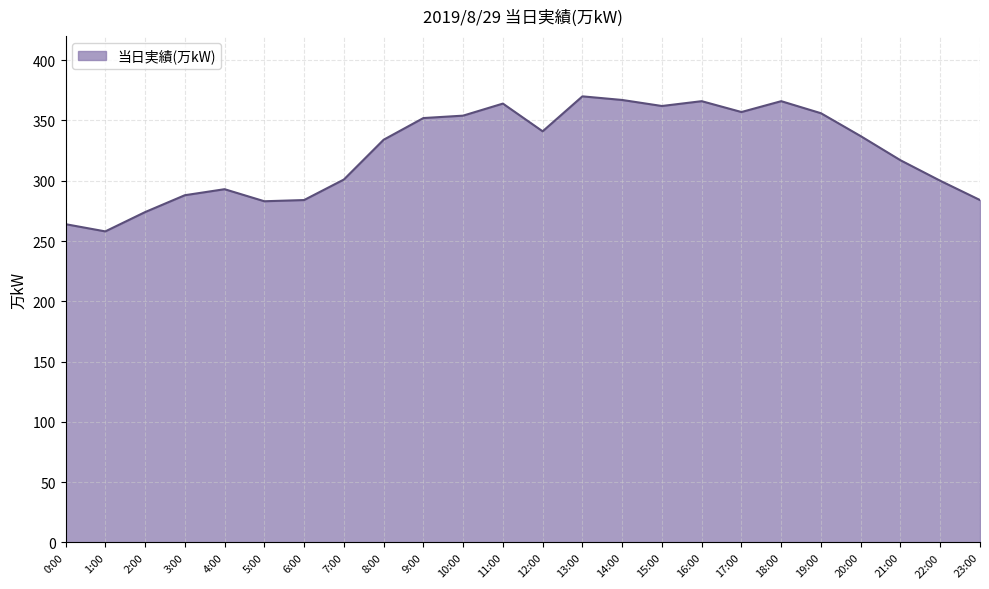

Approximately how many times larger is the value at 19:00 compared to 16:00?

1.0